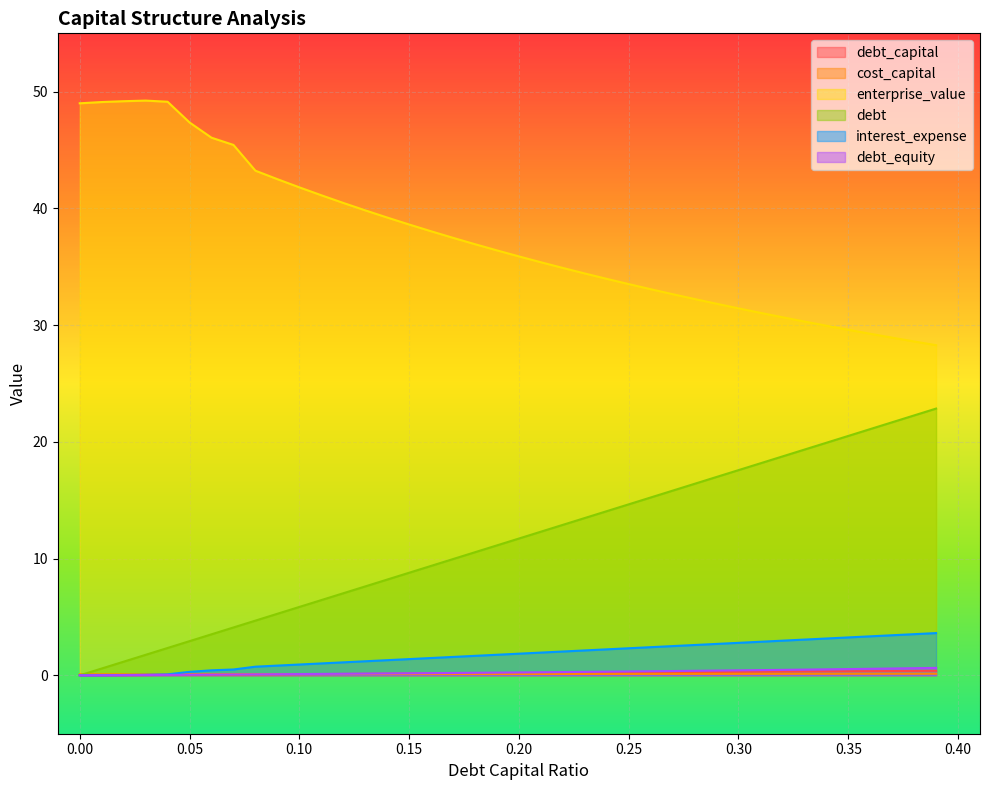

Does the chart display data point markers on the line(s)?

No